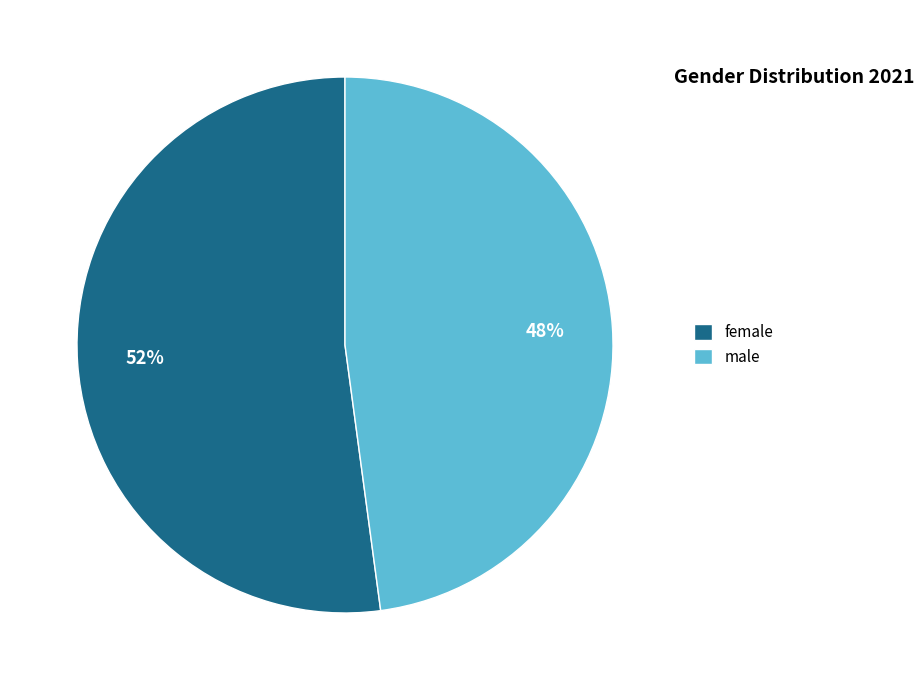

To the nearest percent, what is the combined percentage of male and female?

100%